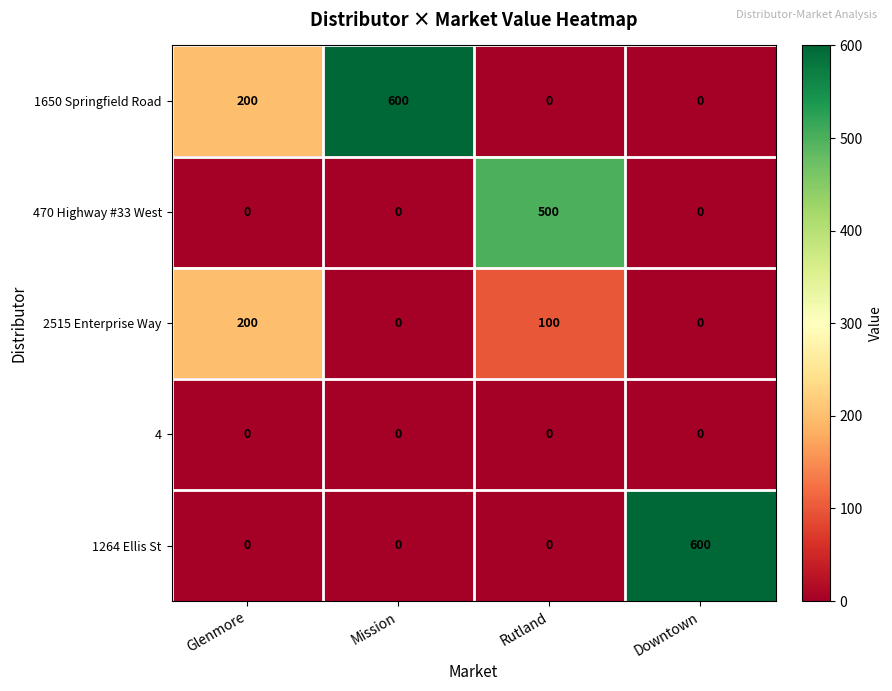

What is the difference between the 1650 Springfield Road values at Mission and Glenmore?

400